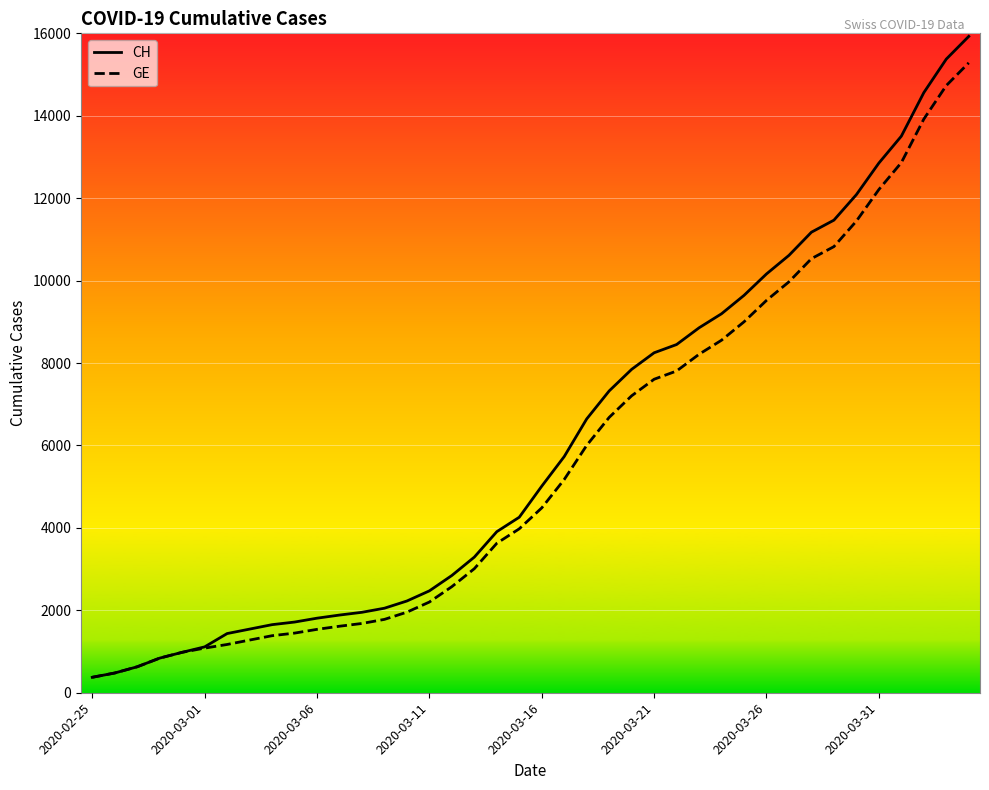

Which series has the largest range (max minus min)?

CH